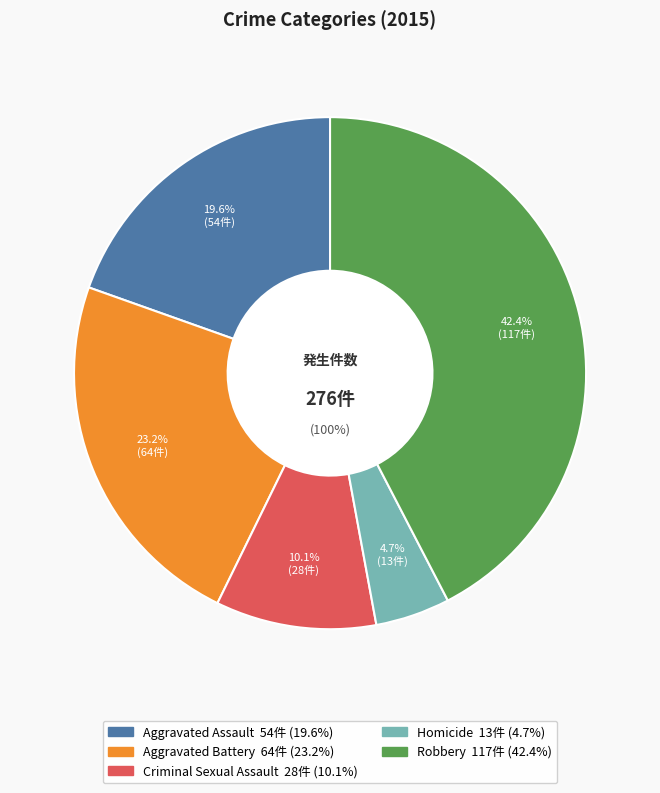

Does any single category account for the majority?

No